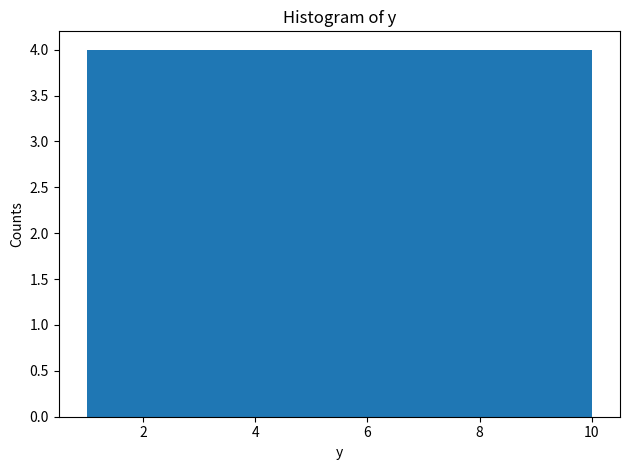

Reading left to right, transcribe this chart: for each bar, give the range it covers on the x-axis and its height. Neither the bar edges nor the heights are printed on the chart, so give them approximately, as read against the axes.

1.0 to 1.9: 4
1.9 to 2.8: 4
2.8 to 3.7: 4
3.7 to 4.6: 4
4.6 to 5.5: 4
5.5 to 6.4: 4
6.4 to 7.3: 4
7.3 to 8.2: 4
8.2 to 9.1: 4
9.1 to 10.0: 4